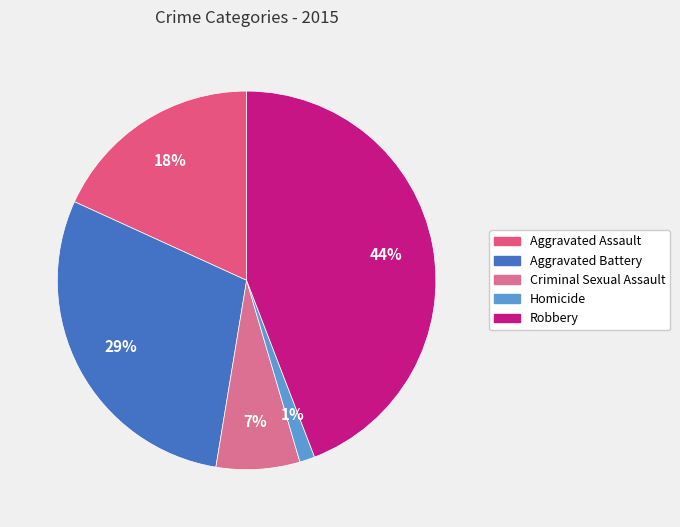

To the nearest percent, what is the difference between the largest and smallest slice percentages?

43%